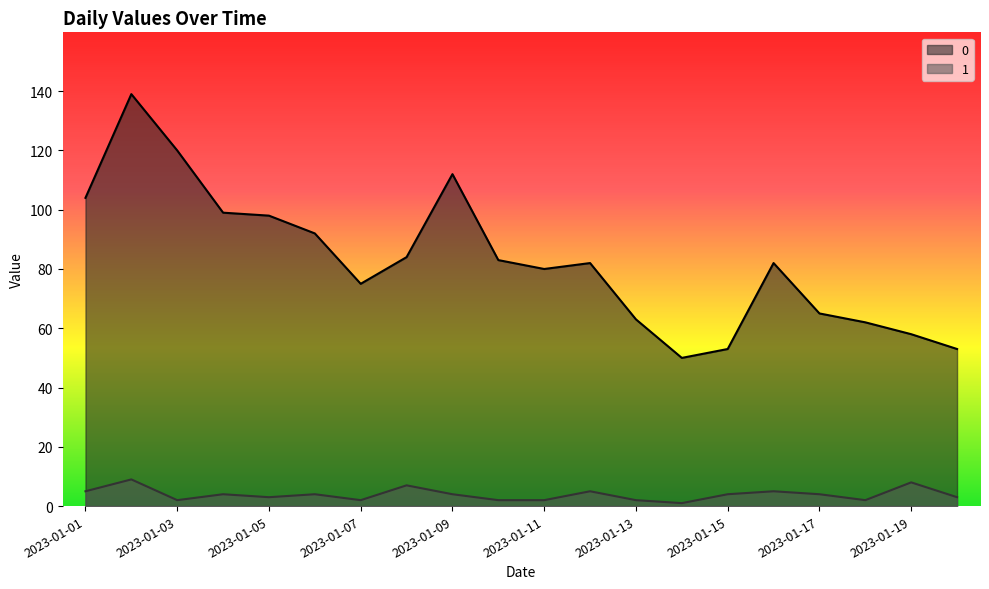

At which category does the chart reach its peak across all series?

2023-01-02